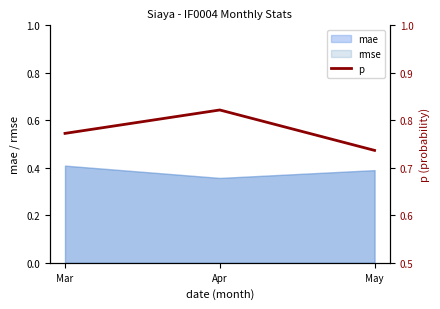

What is the value of the 1st point from the left?

0.8